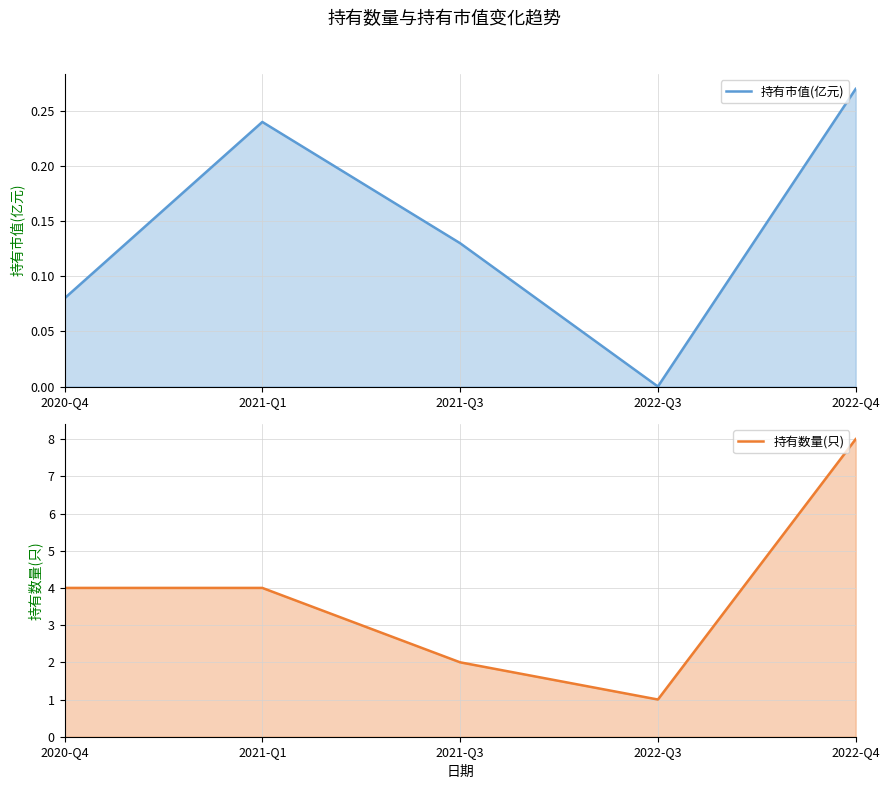

Which series changed the most between 2020-Q4 and 2022-Q3?

持有数量(只)